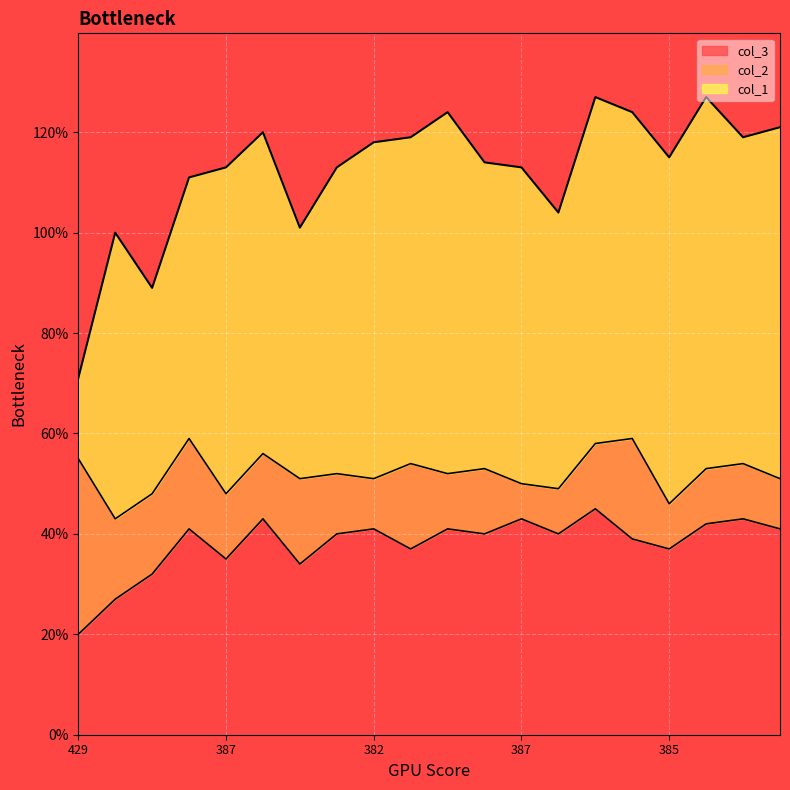

Reading left to right, what are all the values shown in this chart?

col_1: 16	57	41	52	65	64	50	61	67	65	72	61	63	55	69	65	69	74	65	70
col_2: 35	16	16	18	13	13	17	12	10	17	11	13	7	9	13	20	9	11	11	10
col_3: 20	27	32	41	35	43	34	40	41	37	41	40	43	40	45	39	37	42	43	41